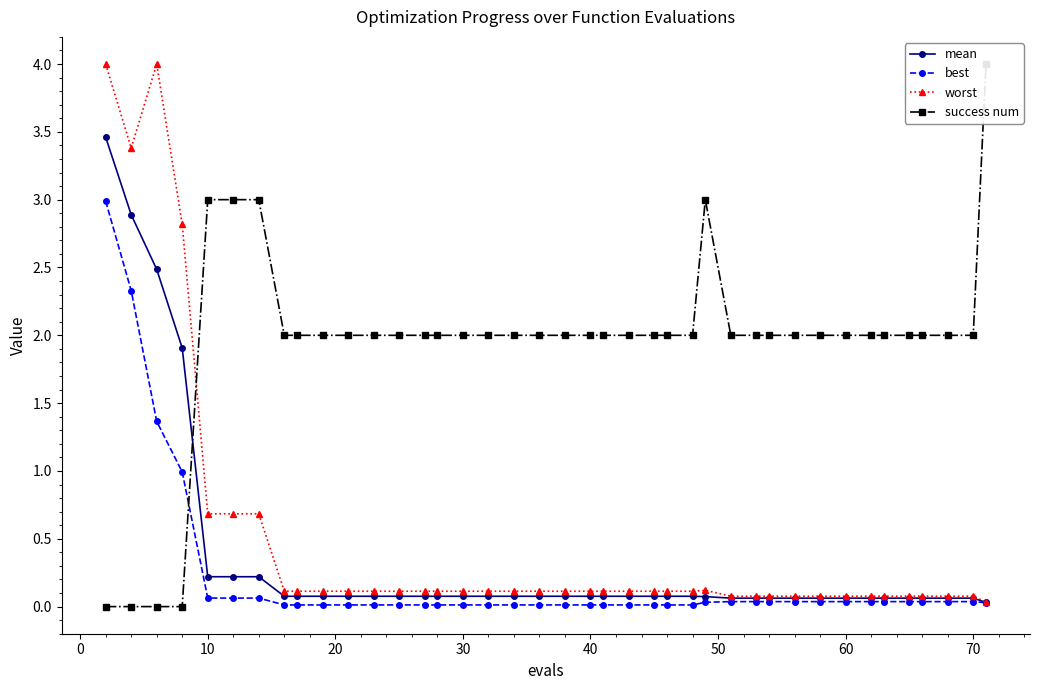

True or false: best has a value of 0.0 at 60.

True